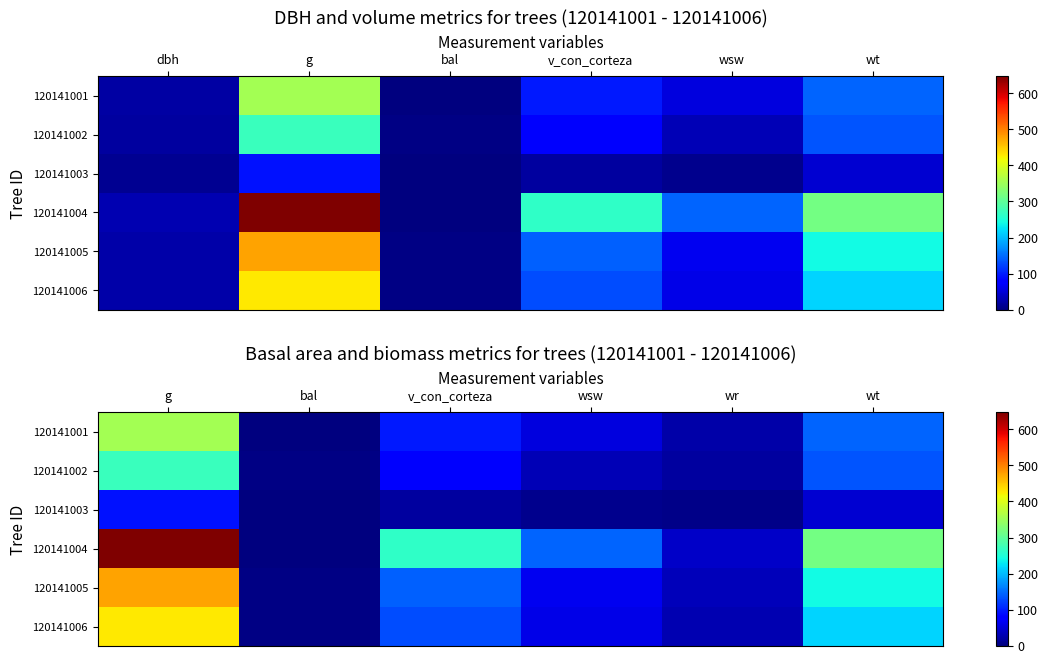

What is the spread (max minus min) of values at wt?

271.2